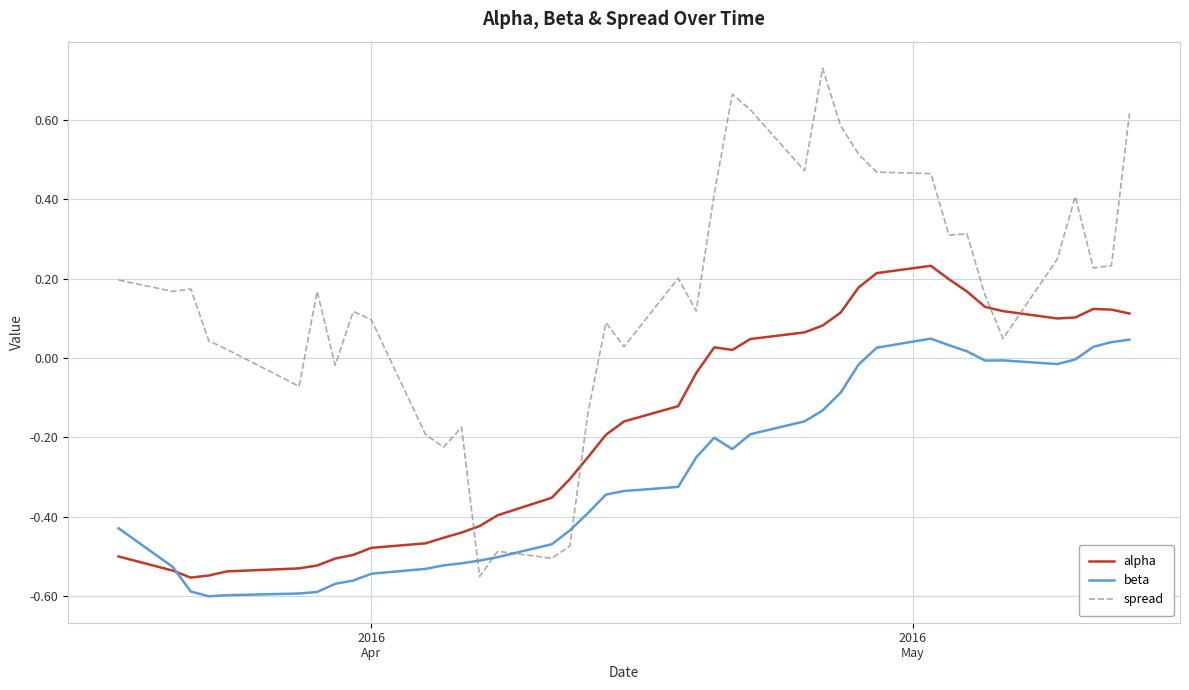

How many intersections are there between alpha and spread?

4